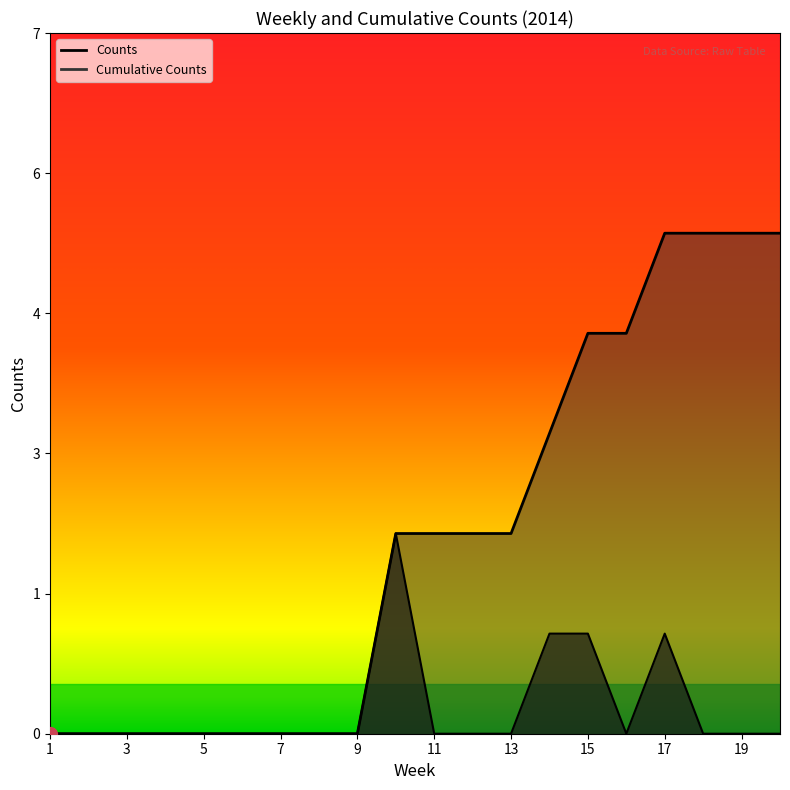

What are all the series names shown in the legend?

Counts, Cumulative Counts